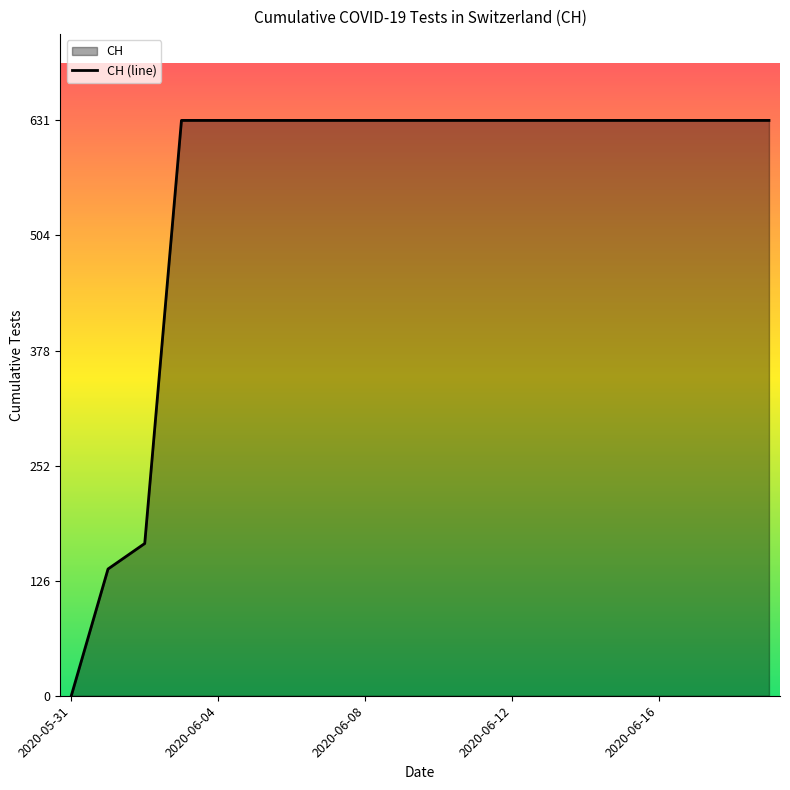

How many lines are shown in the chart?

1